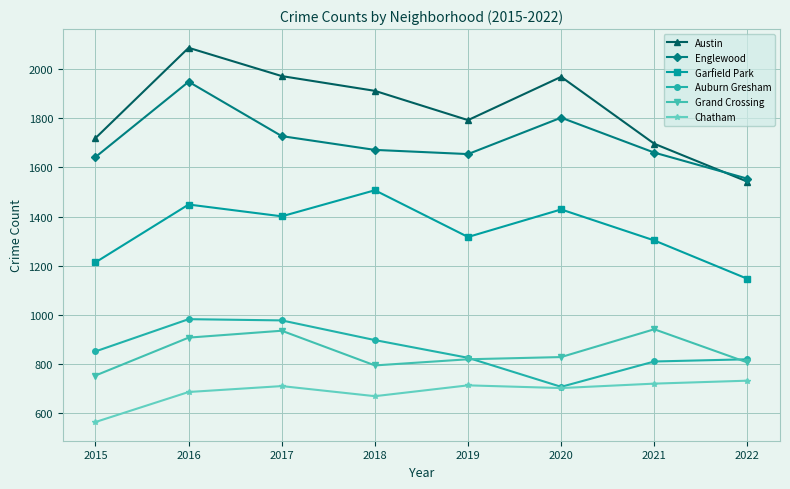

What is the minimum value shown in the chart?

565